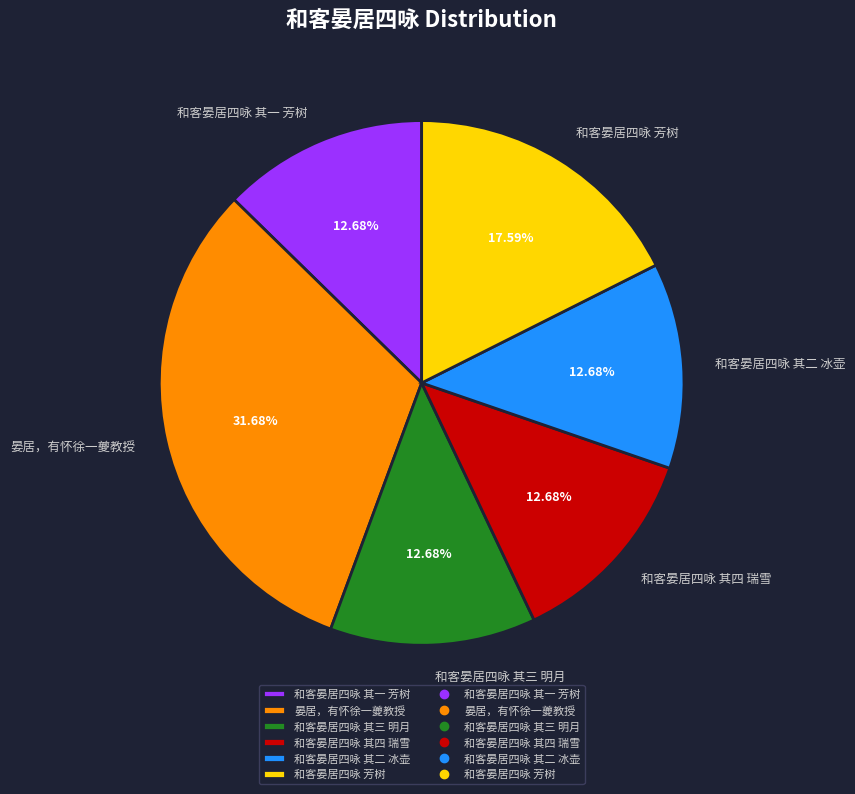

How many slices are in this pie chart?

6